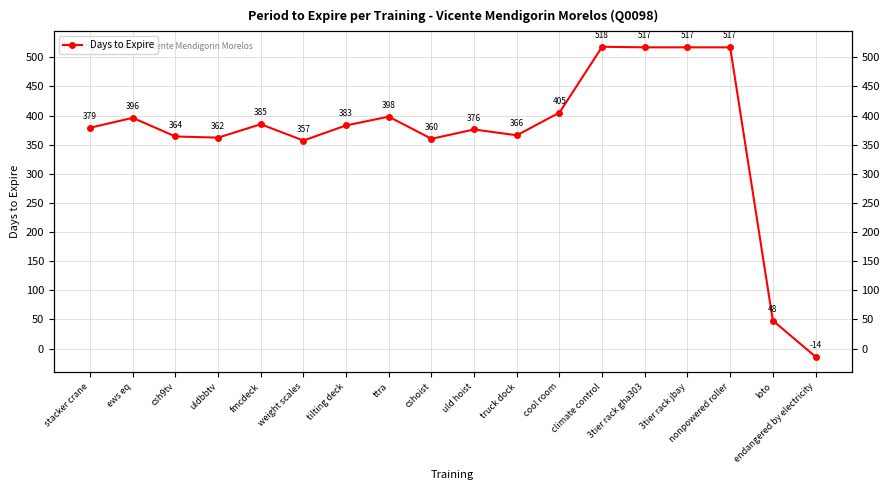

Is it true that the value at uldbbtv is 621?

False